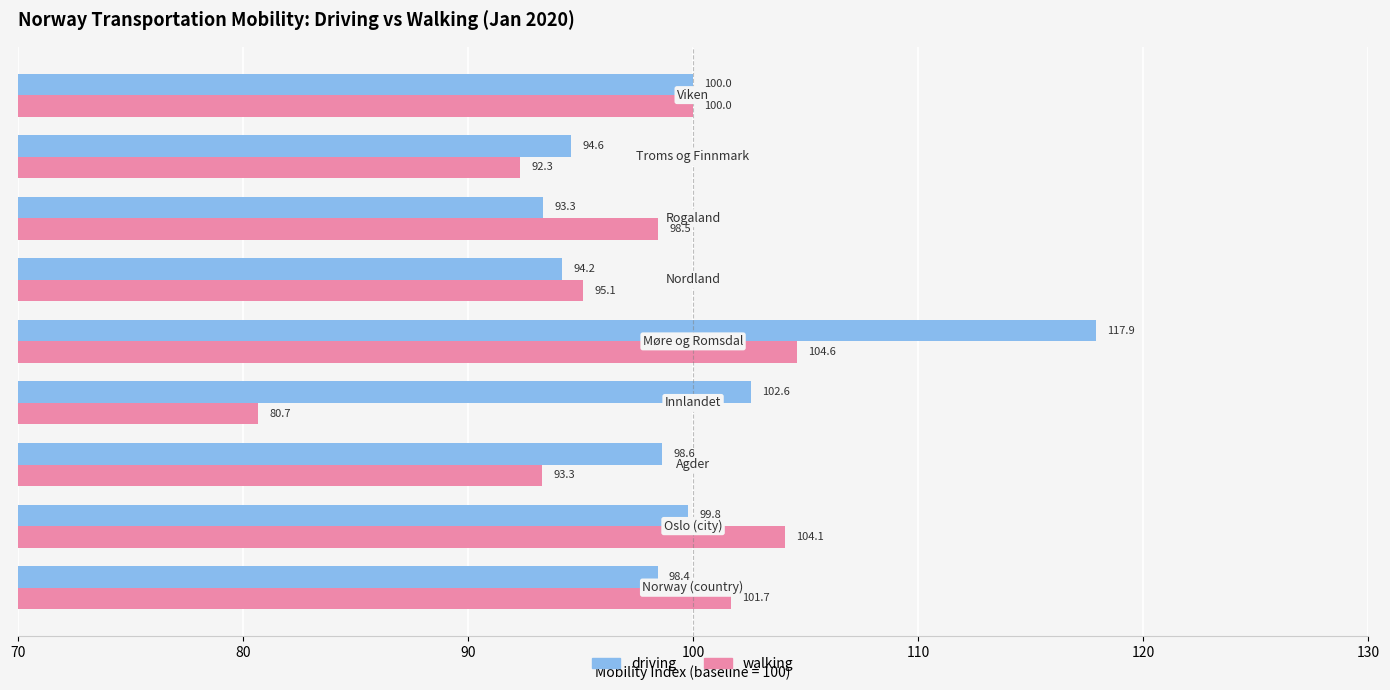

At how many categories does at least one series exceed 89?

9